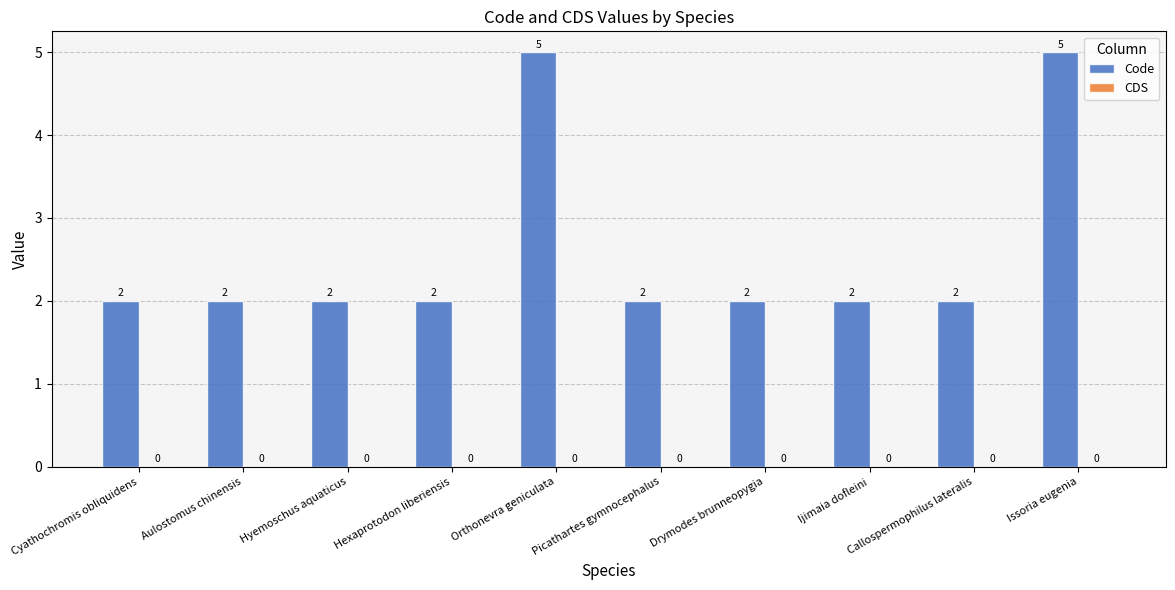

What is the greatest value displayed?

5